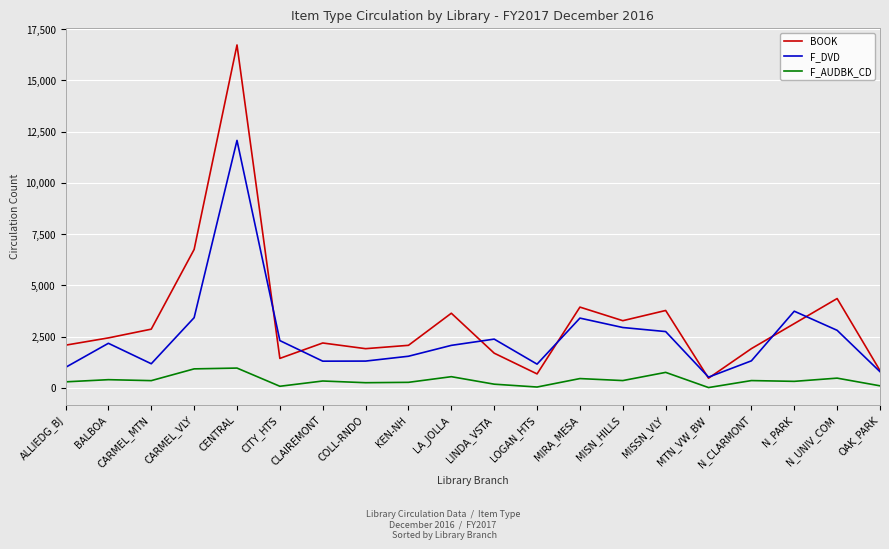

Read the F_AUDBK_CD value at N_CLARMONT.

350